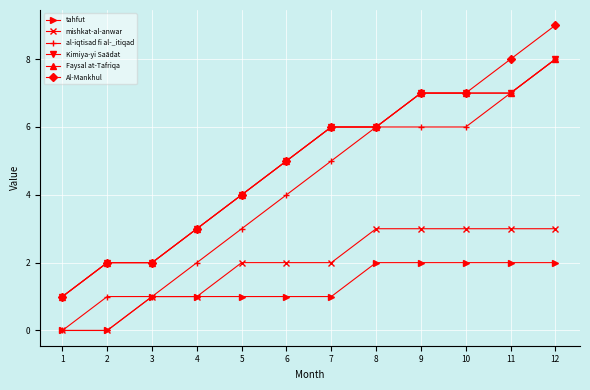

True or false: Al-Mankhul has a value of 9 at 7.

False